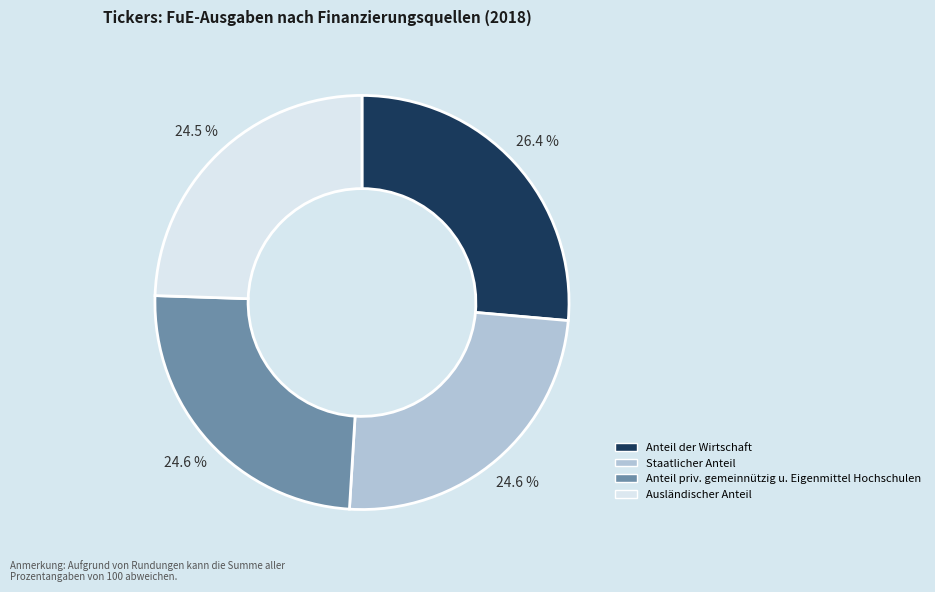

What is the ratio of the value at Anteil der Wirtschaft to the value at Staatlicher Anteil?

1.1